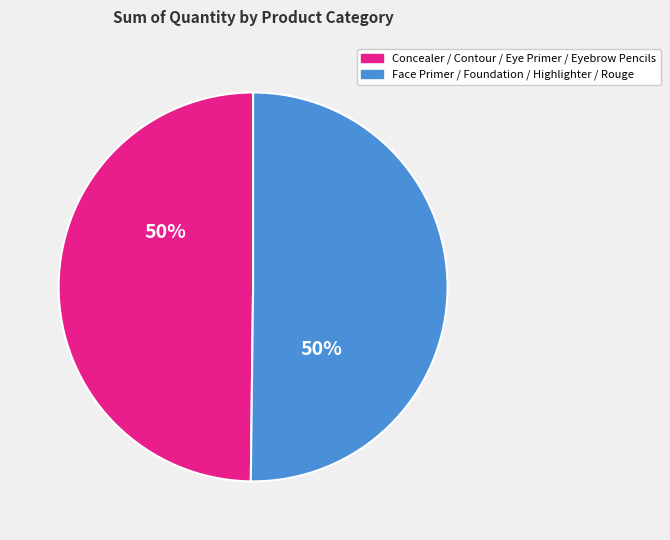

To the nearest percent, what is the average slice percentage?

50%